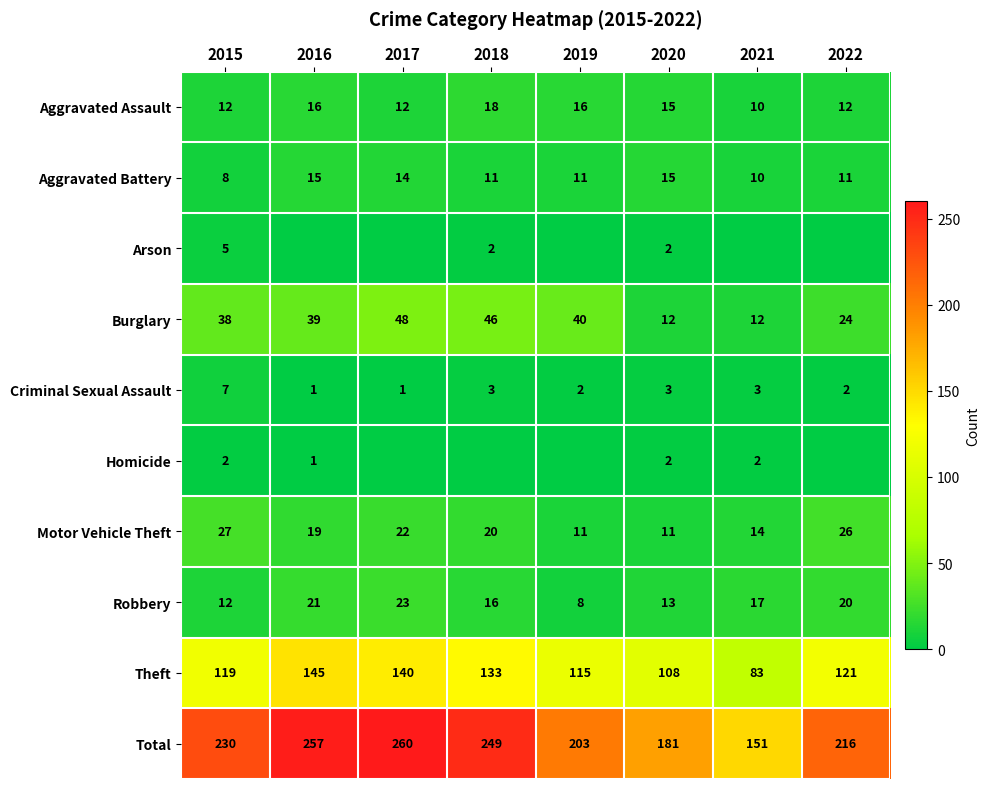

What is the total value across all series at 2017?

520